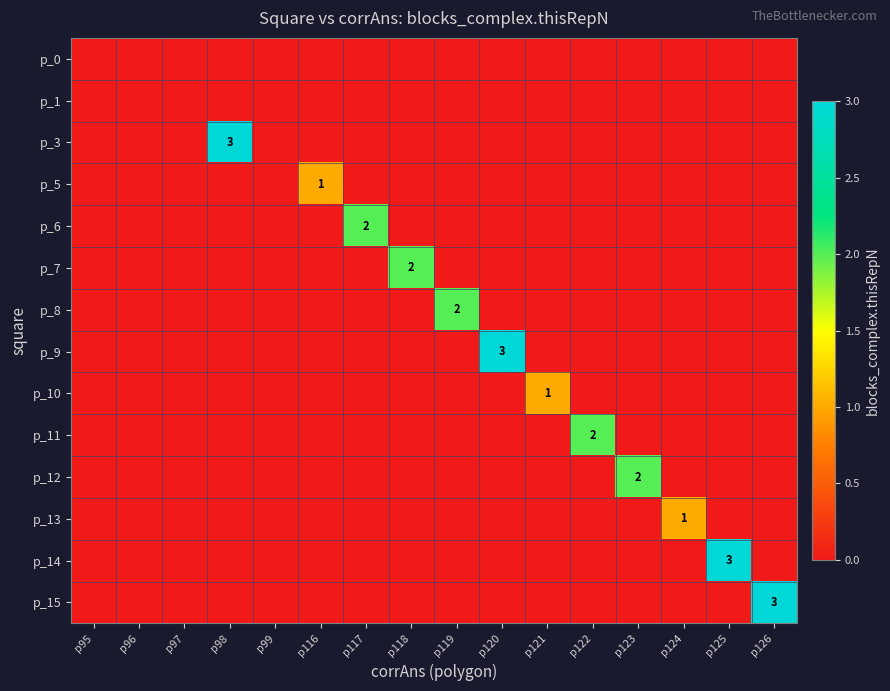

At how many categories does at least one series exceed 1?

9